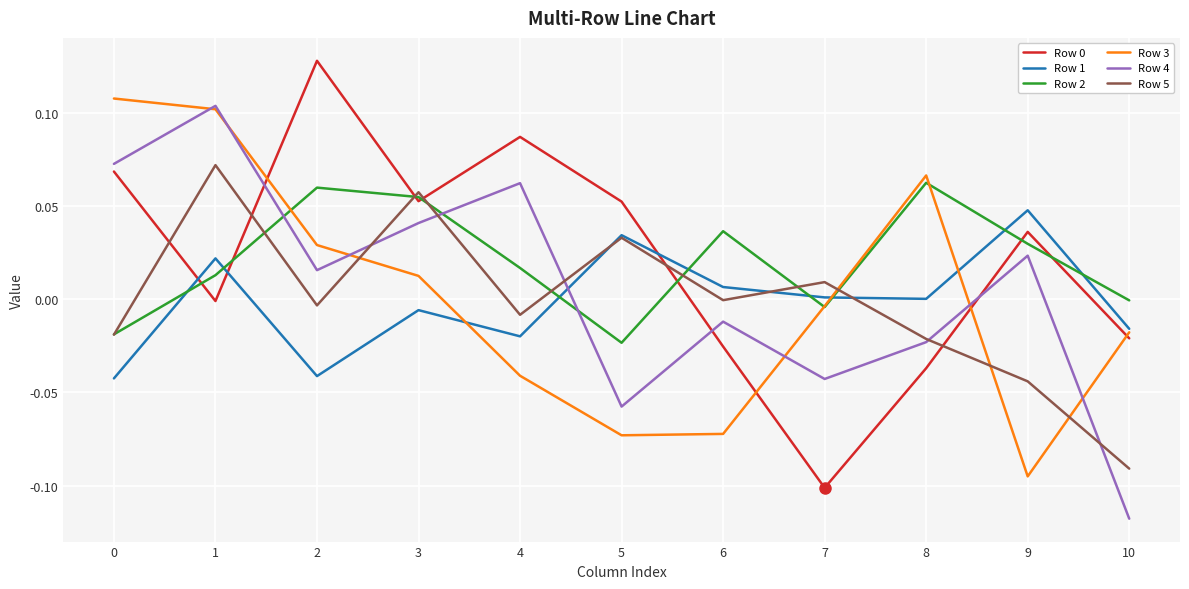

In Row 2, how many points are lower than both neighbors (excluding endpoints)?

2